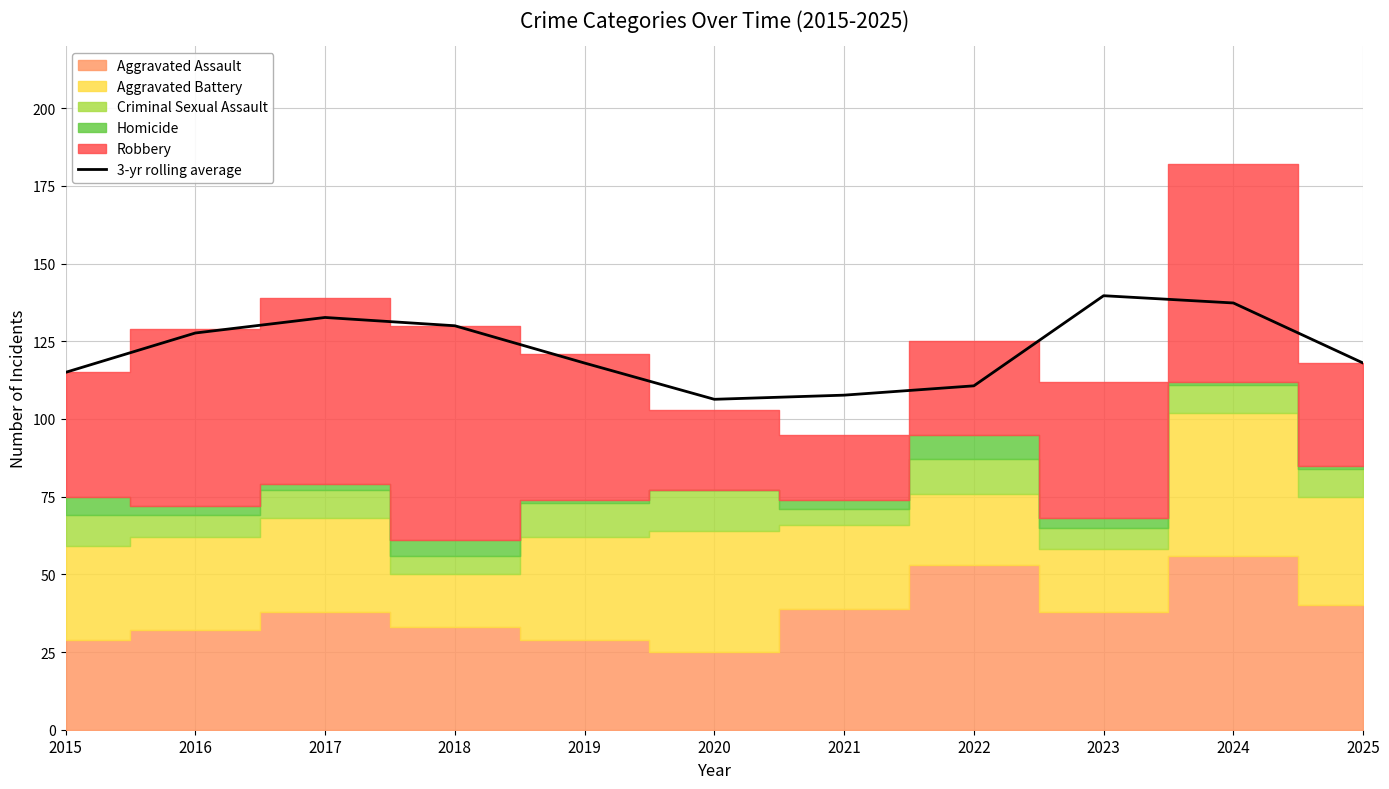

What is the difference between the maximum and minimum values?

33.3